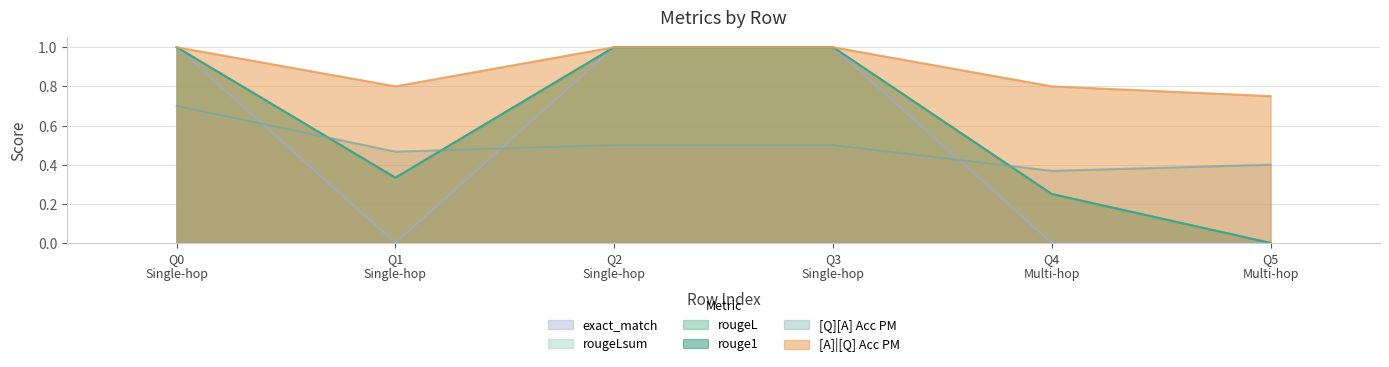

What is the average value of the [A]|[Q] Acc PM series?

0.9